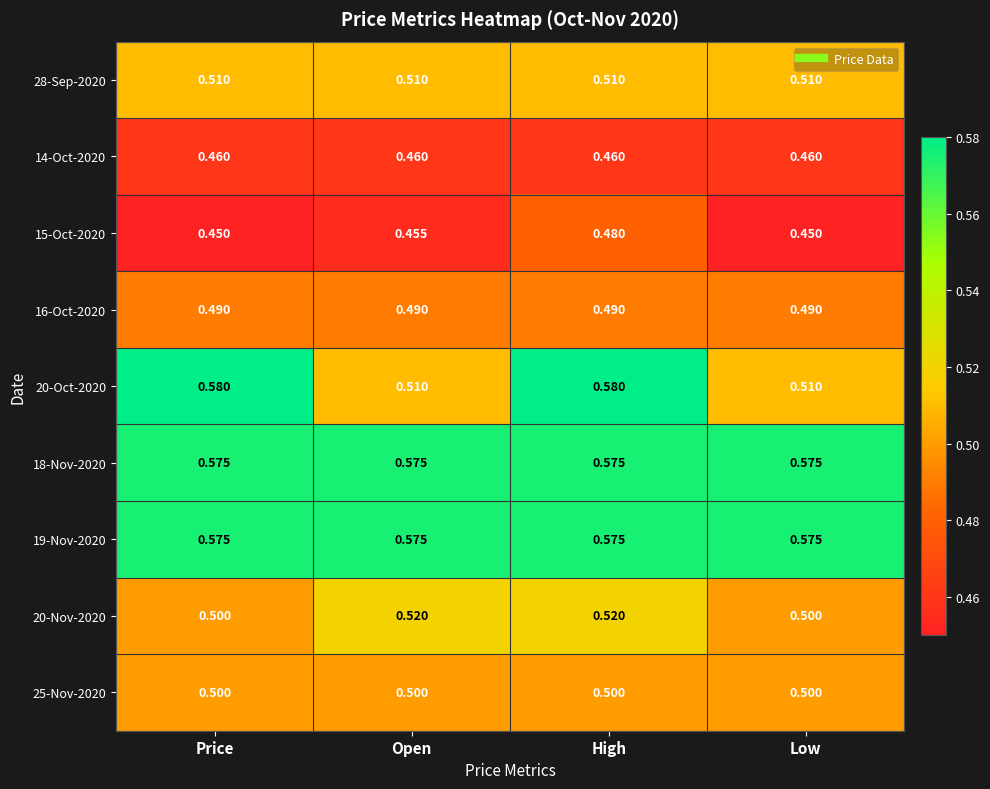

Which series has the widest spread of values?

20-Oct-2020